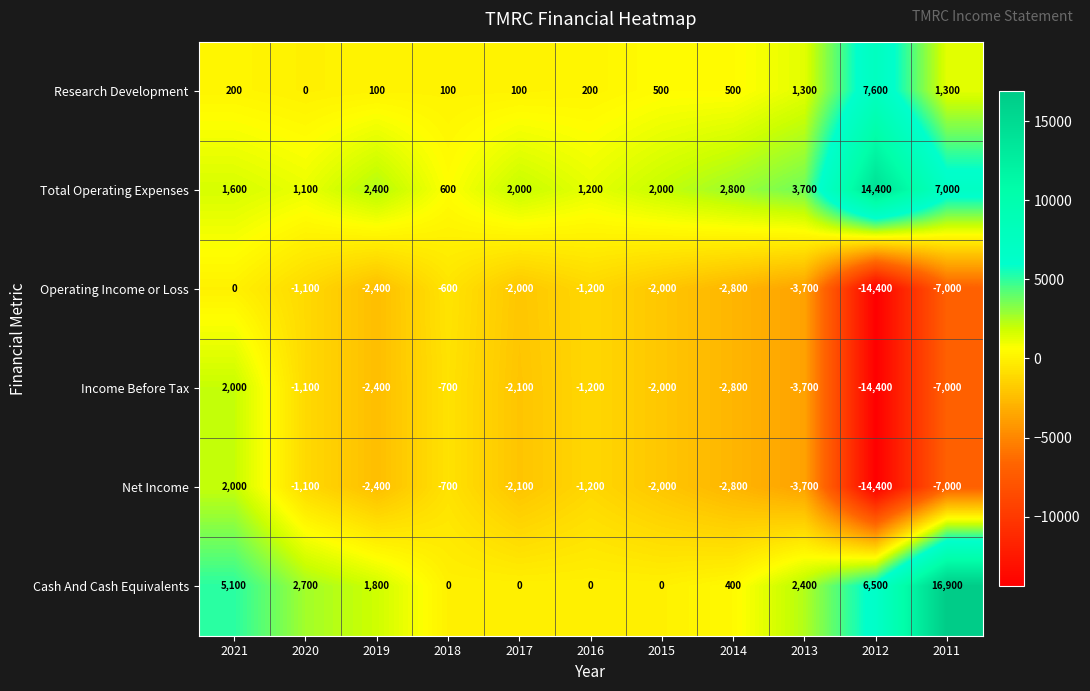

At which label is Total Operating Expenses closest to 7500?

2011